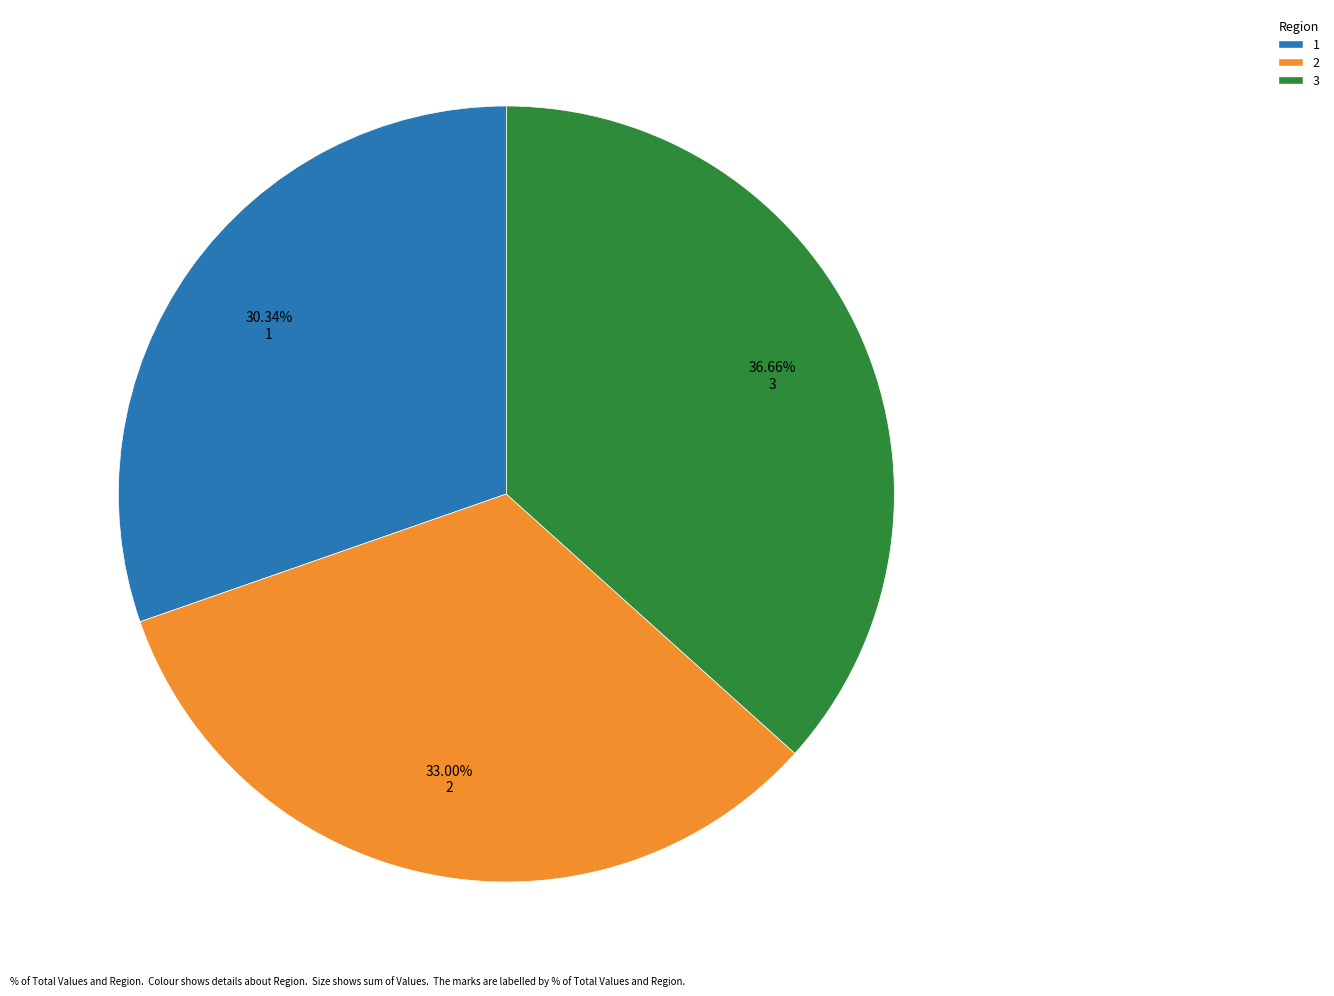

To the nearest percent, what is the difference between the largest and smallest slice percentages?

6%